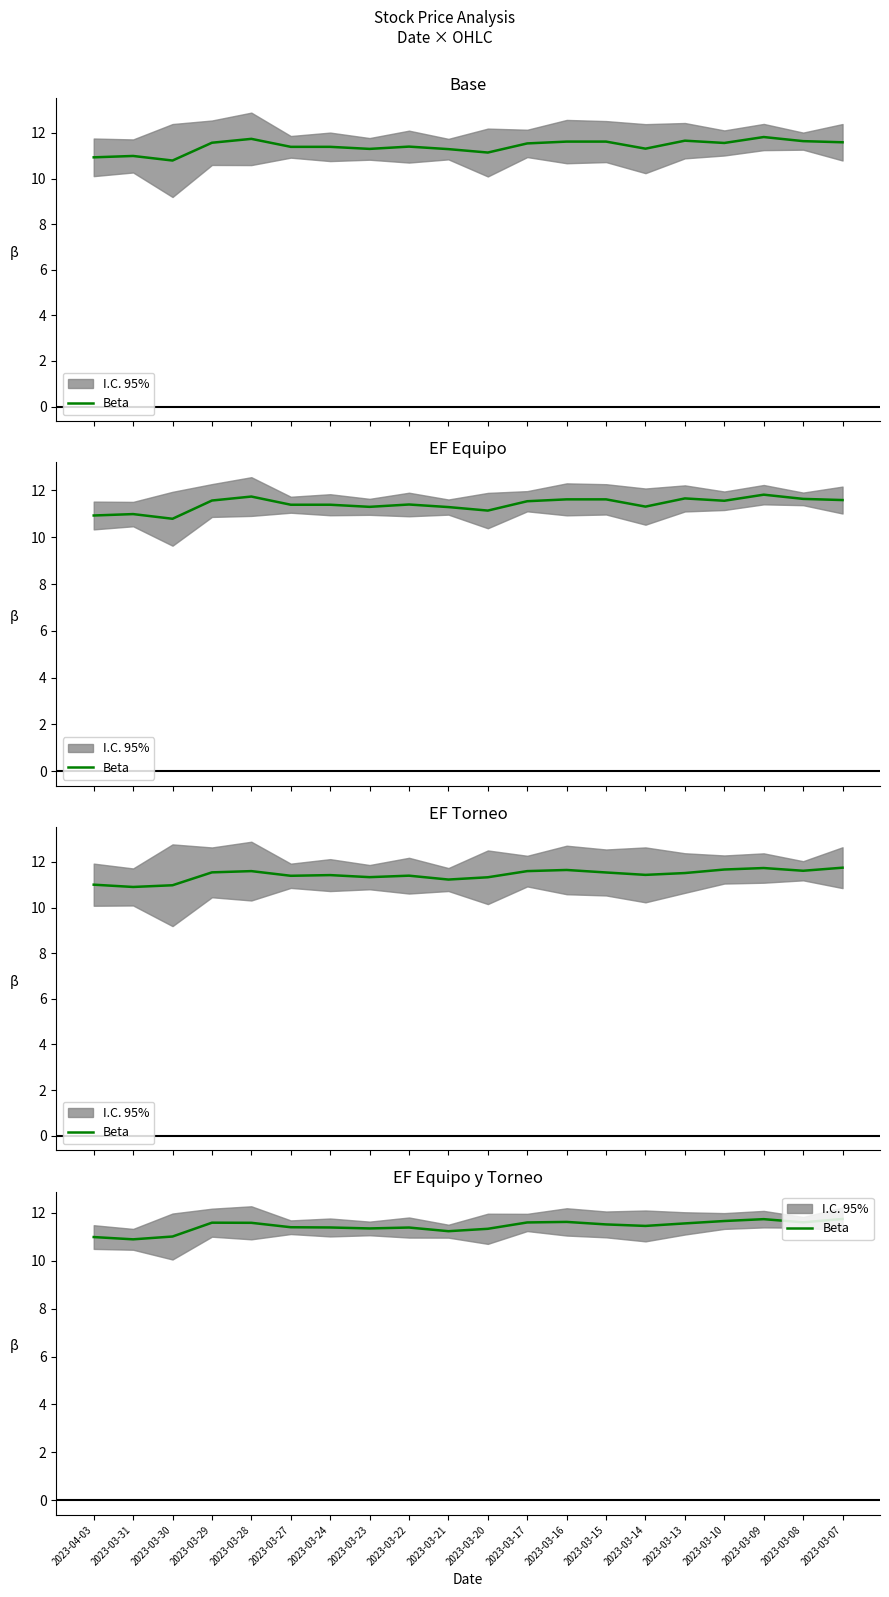

What value does the data have at 2023-03-28?

11.6